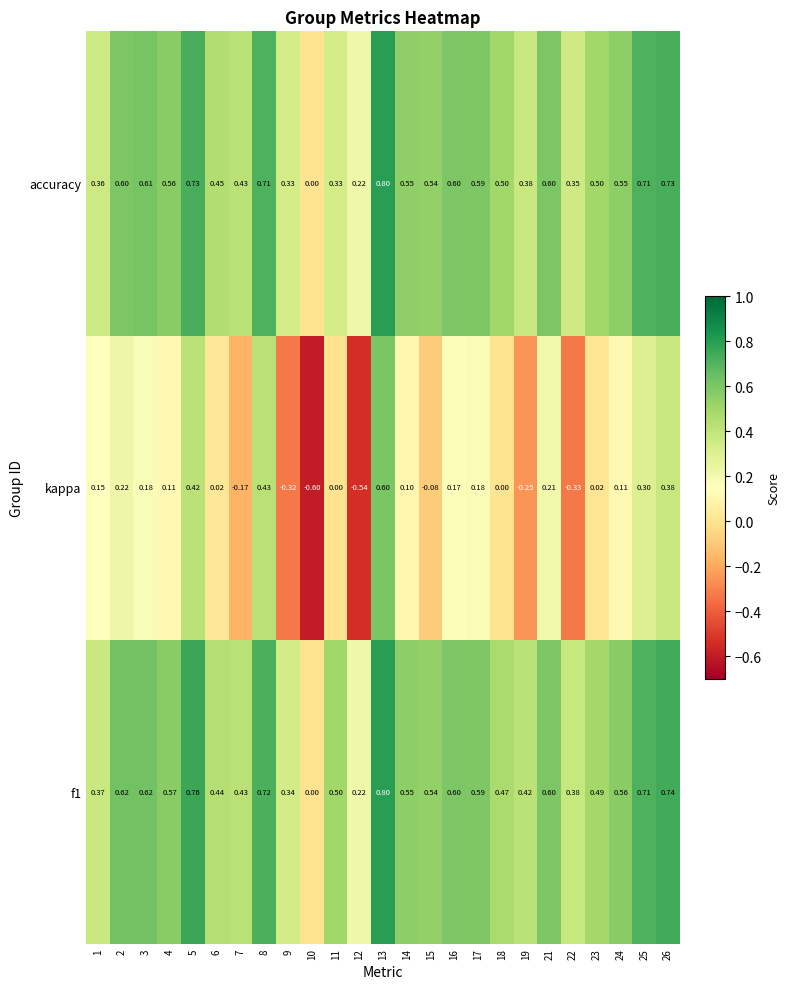

Between 21 and 26, which series saw the biggest shift?

kappa